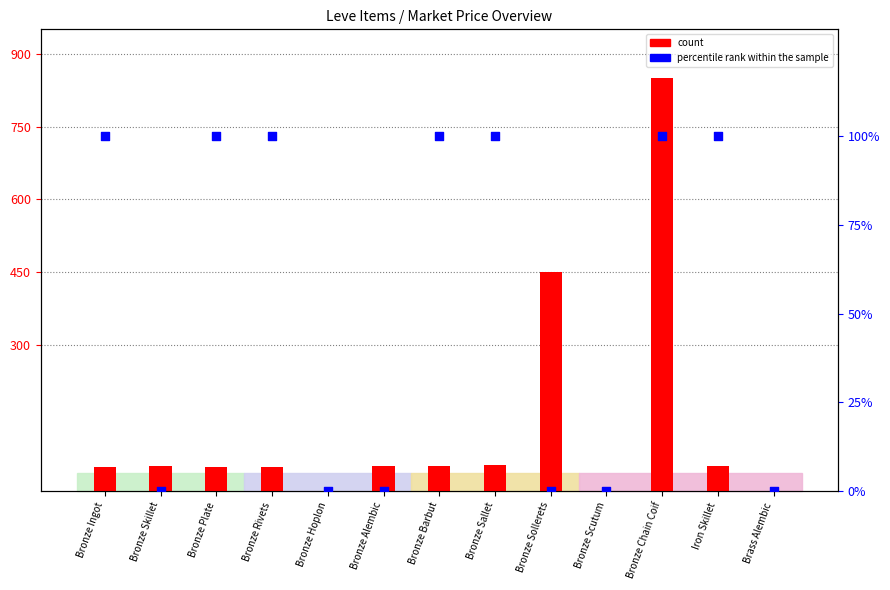

At which category is the sum across all series the highest?

Bronze Chain Coif